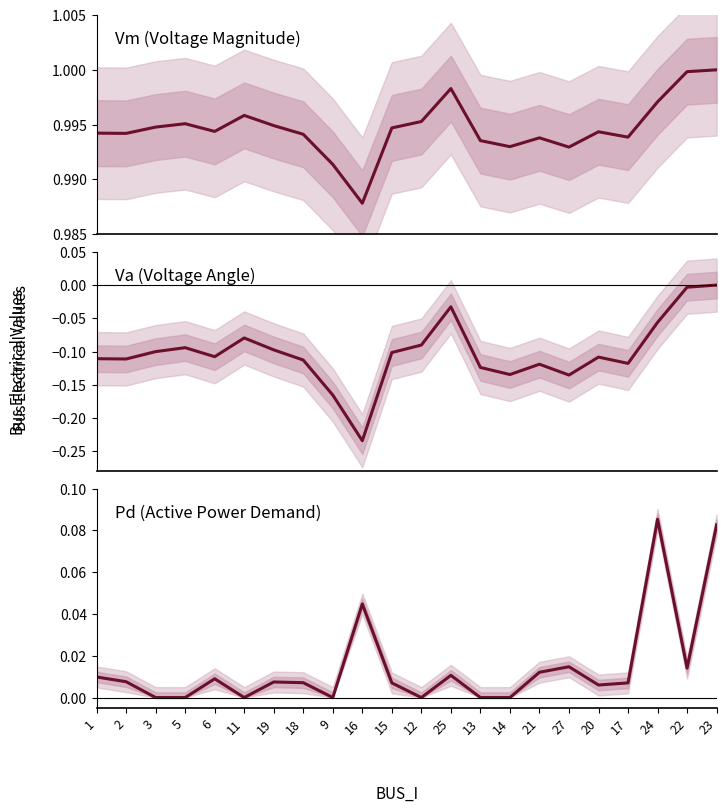

True or false: Pd and Vm cross at least once.

False